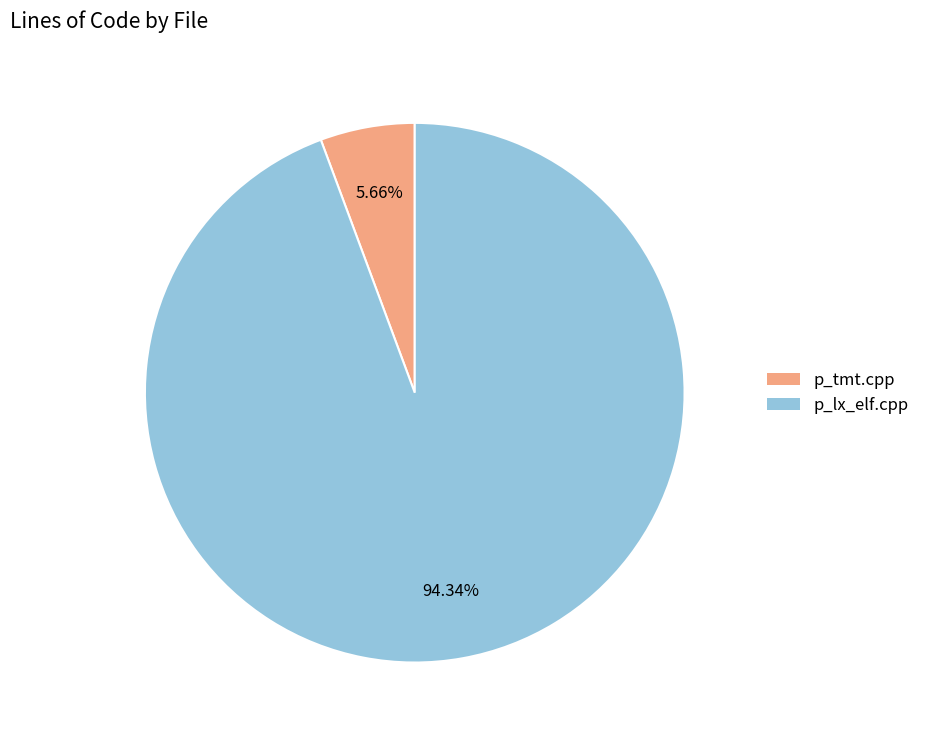

Rank the categories by value from highest to lowest.

p_lx_elf.cpp, p_tmt.cpp